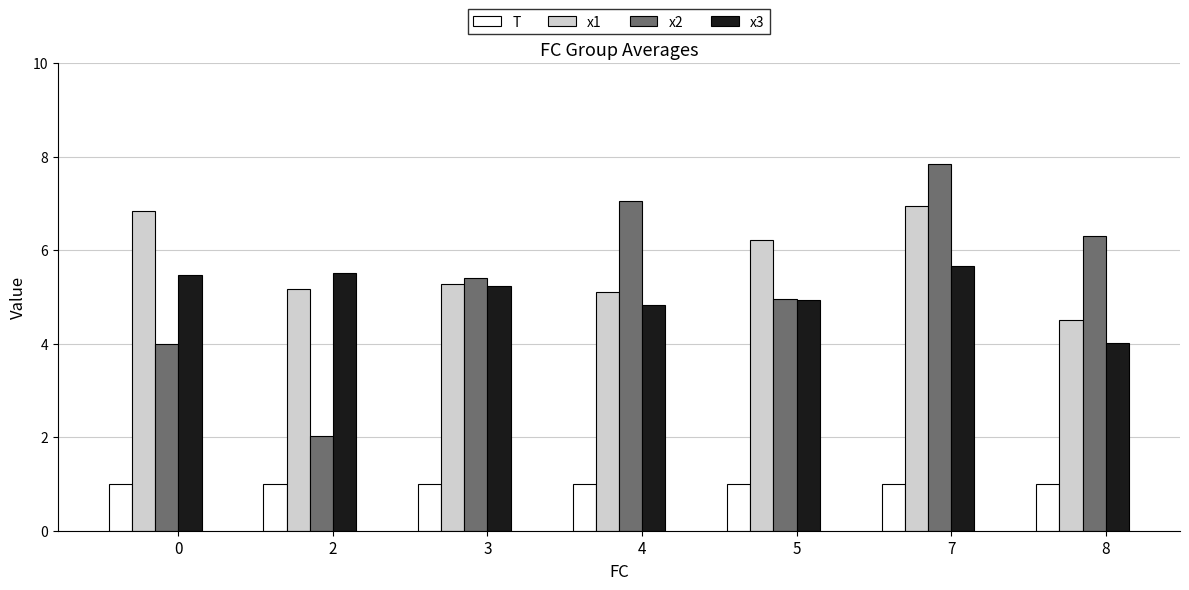

How many bars are there in total?

28